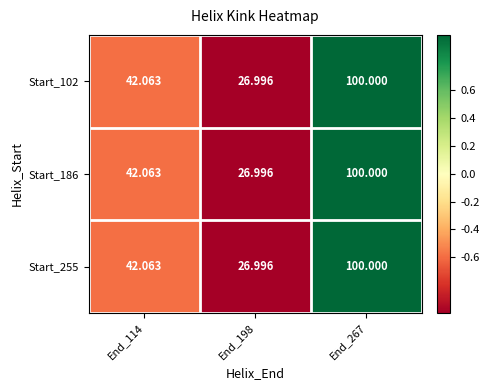

What is the greatest value displayed?

100.0